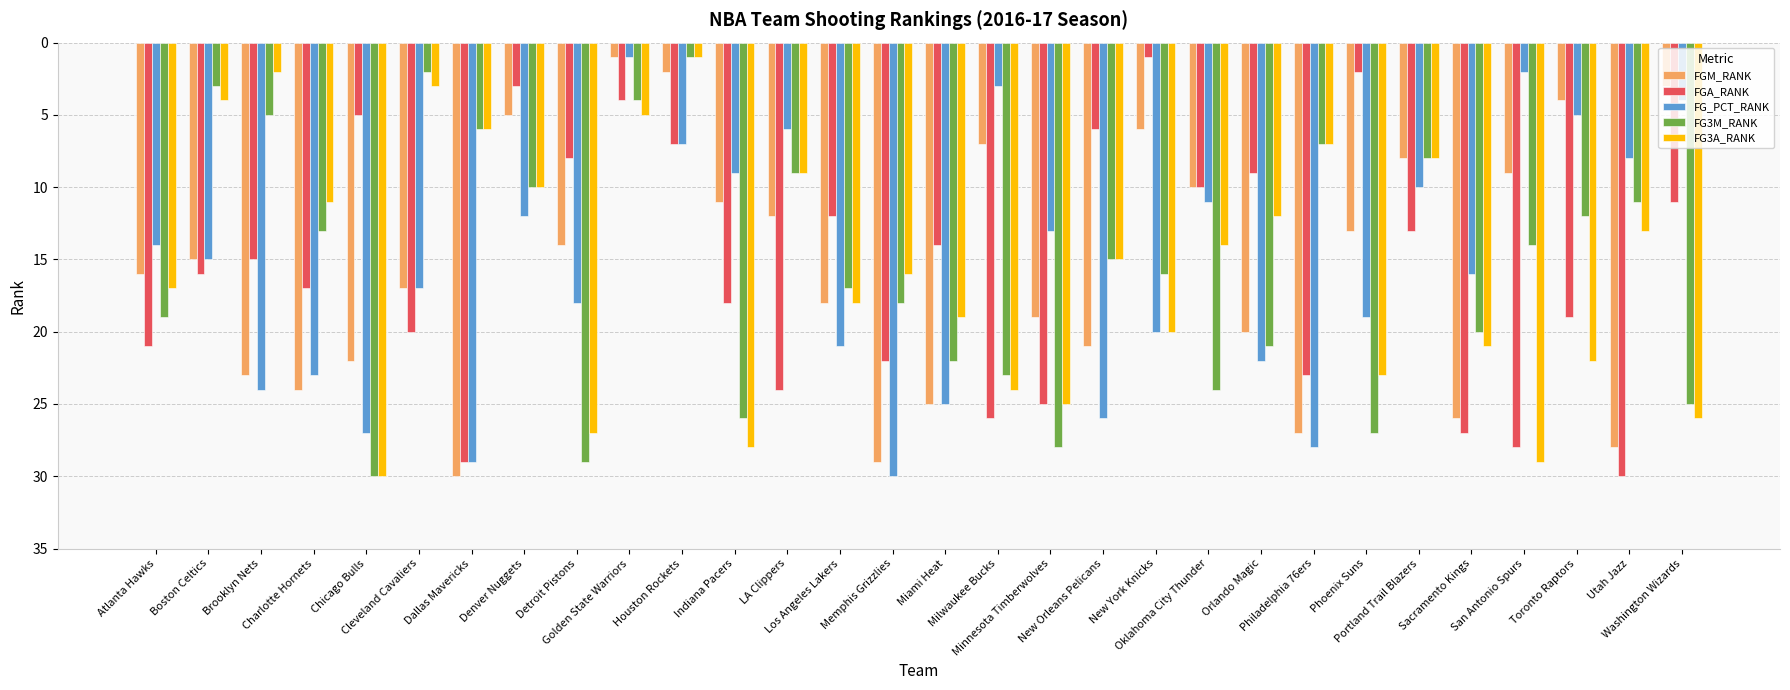

Which series changed the most between Denver Nuggets and LA Clippers?

FGA_RANK